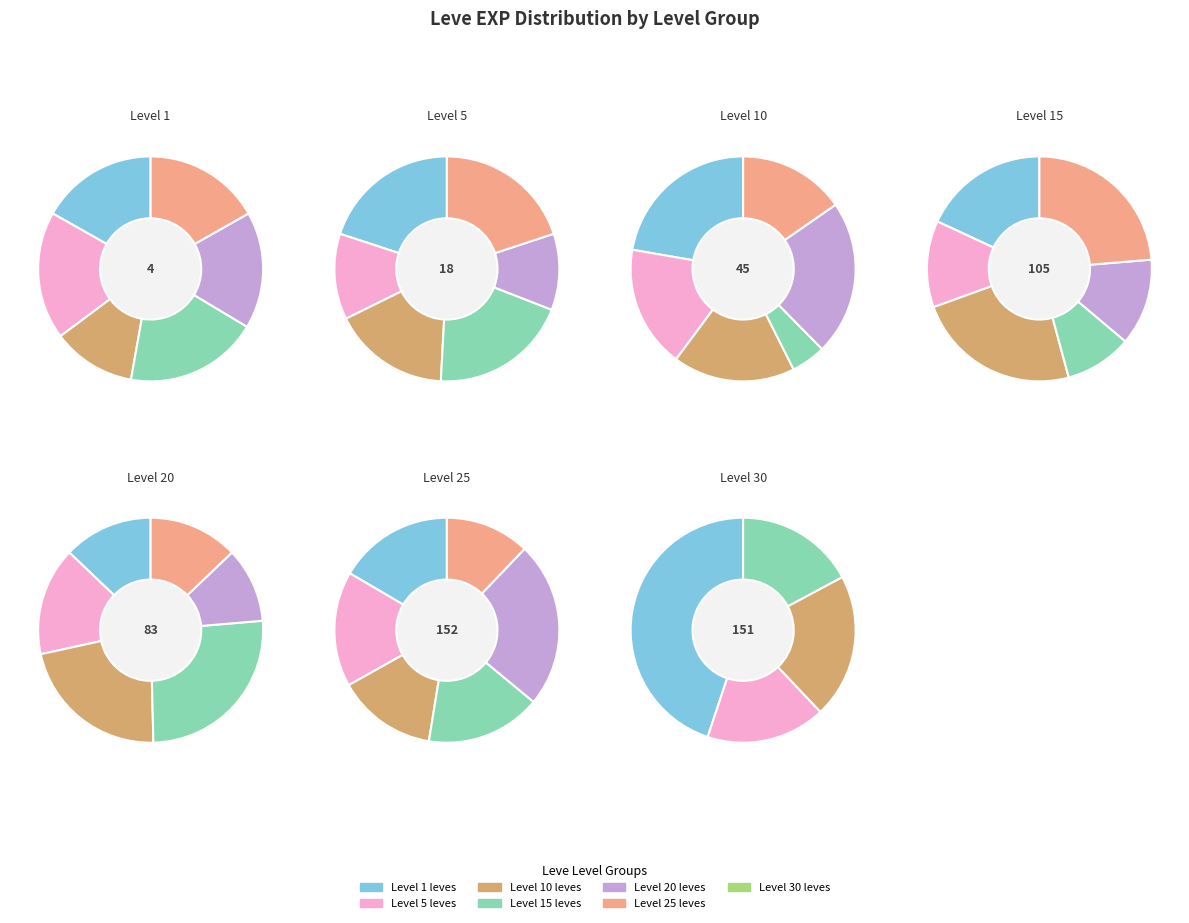

Which slice is the smallest?

Level 1